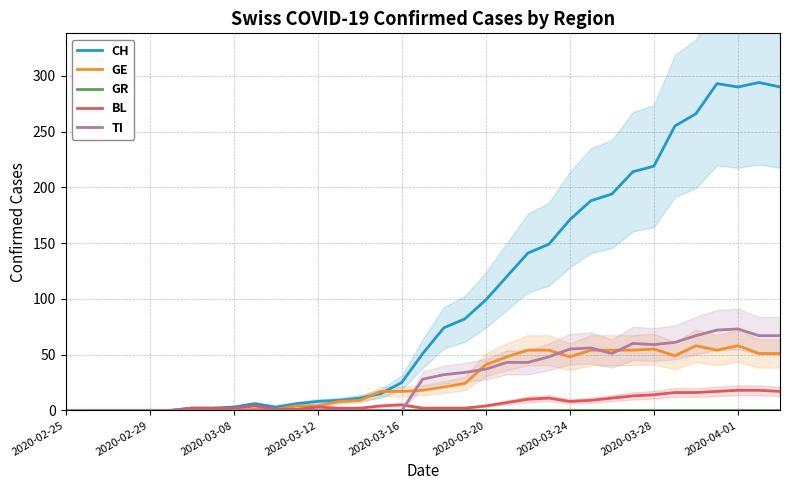

Where is CH nearest to the value 147?

23